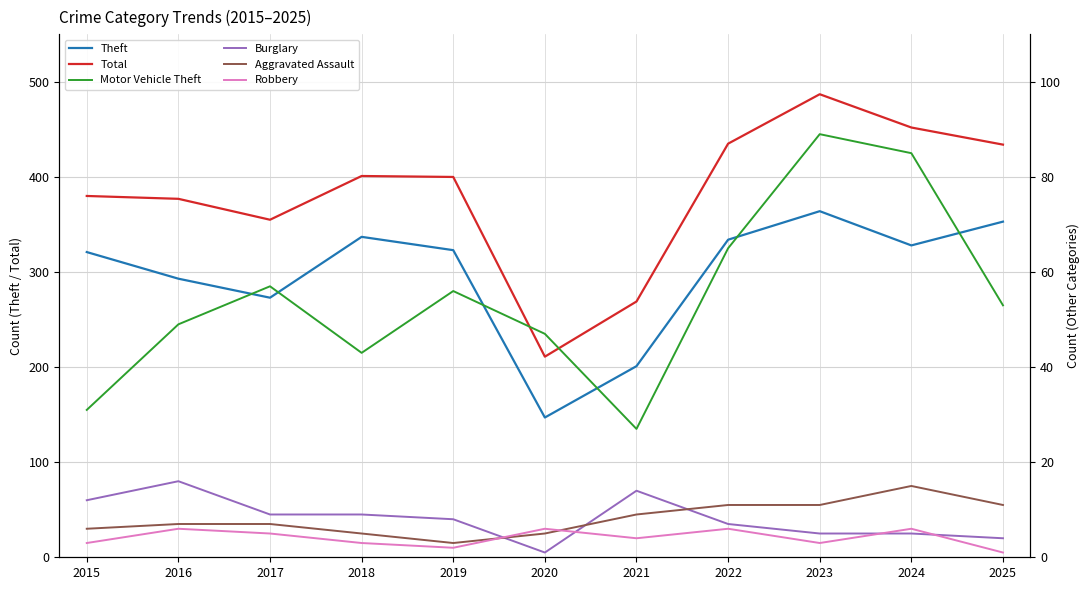

What is the approximate value of Burglary at 2022, to the nearest 5?

5